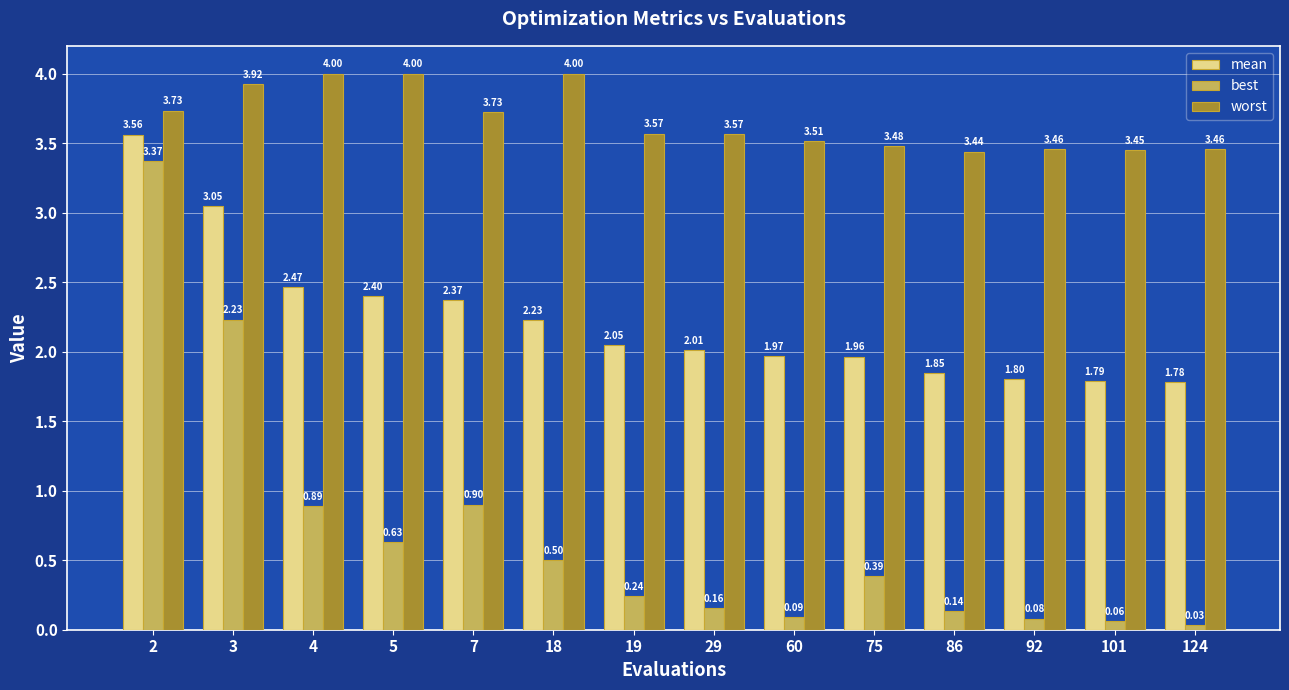

The mean series shows 2.4 at 5. True or false?

True